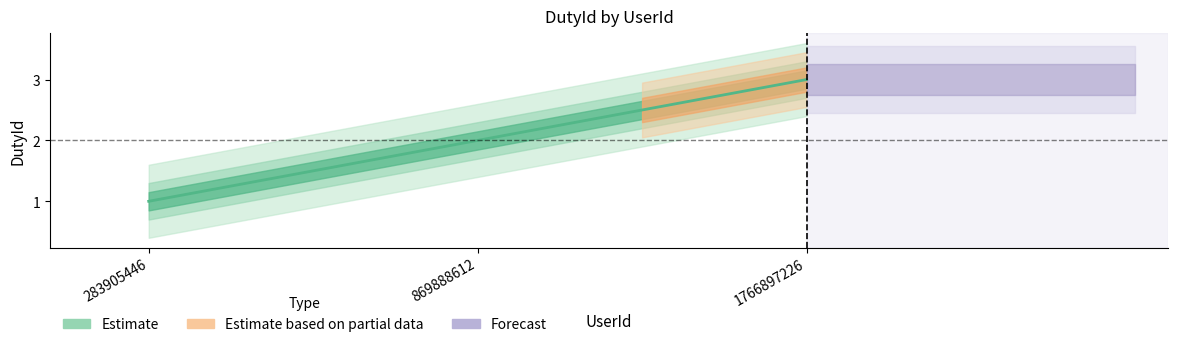

Reading right to left, extract all data points from this chart.

1766897226=3	869888612=2	283905446=1